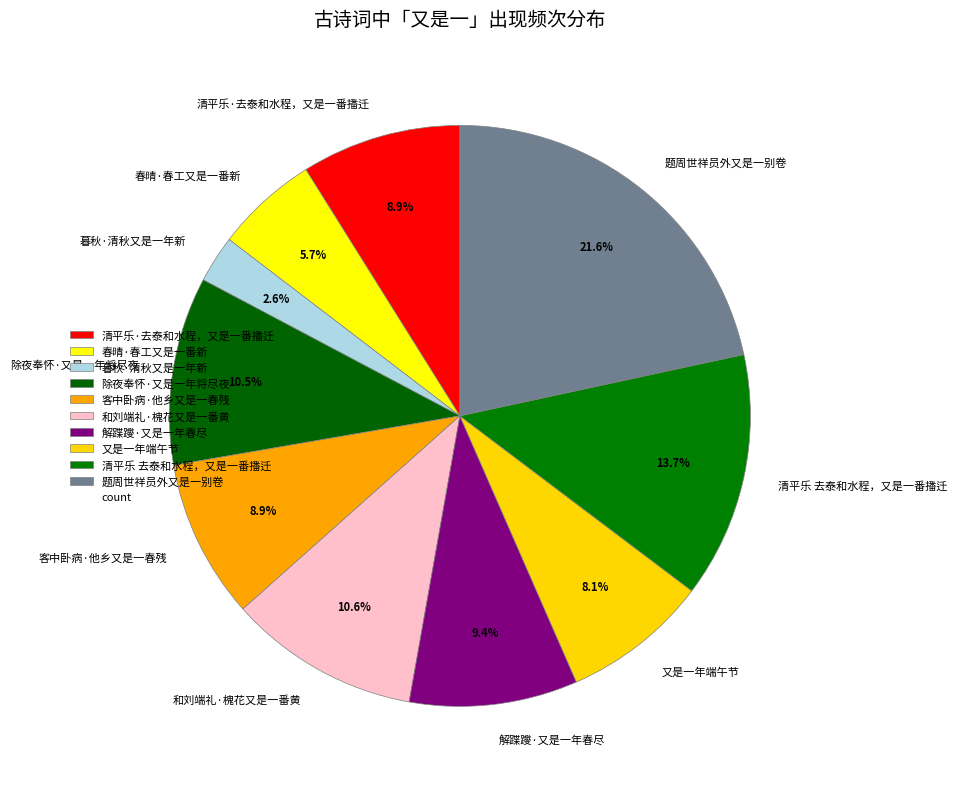

Does 解蹀躞·又是一年春尽 represent more than half of the total?

No